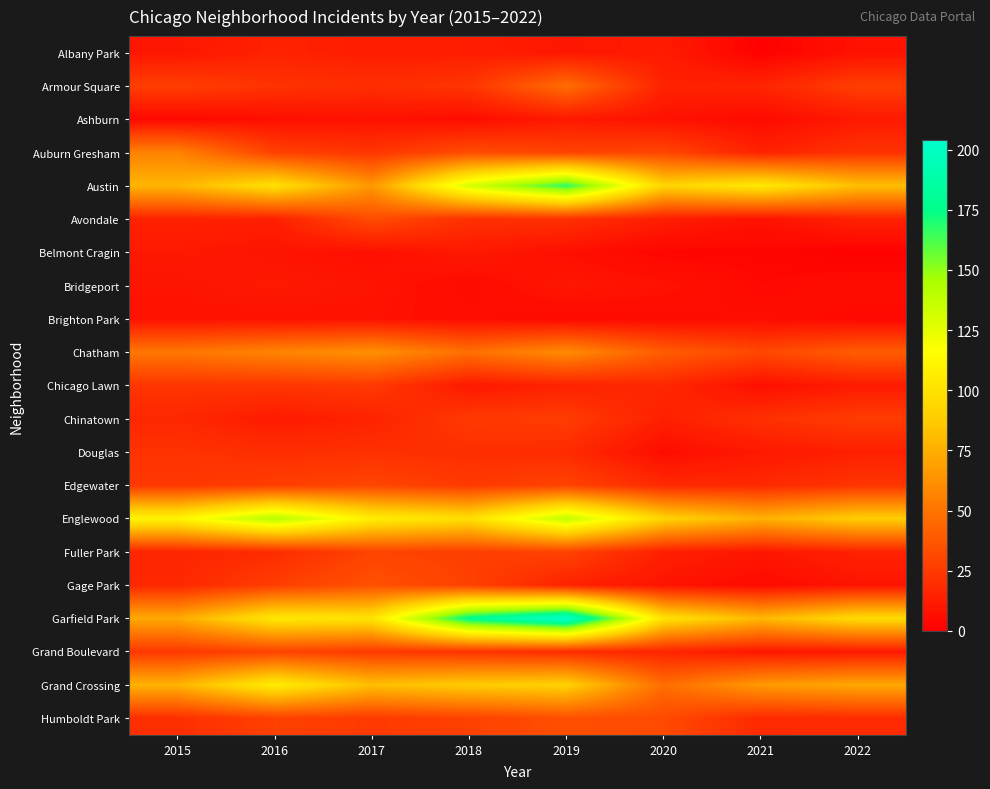

What is the total value across all series at 2017?

743